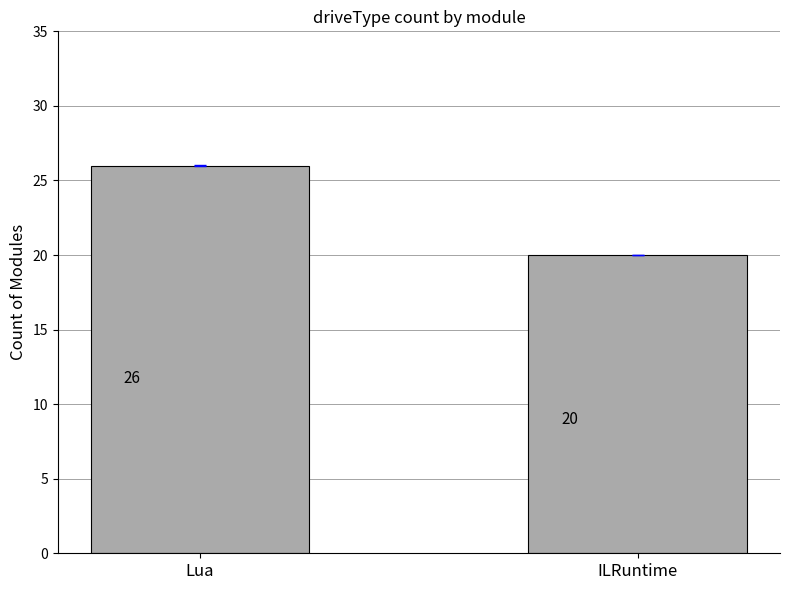

Count the values in the range 20 to 26.

2